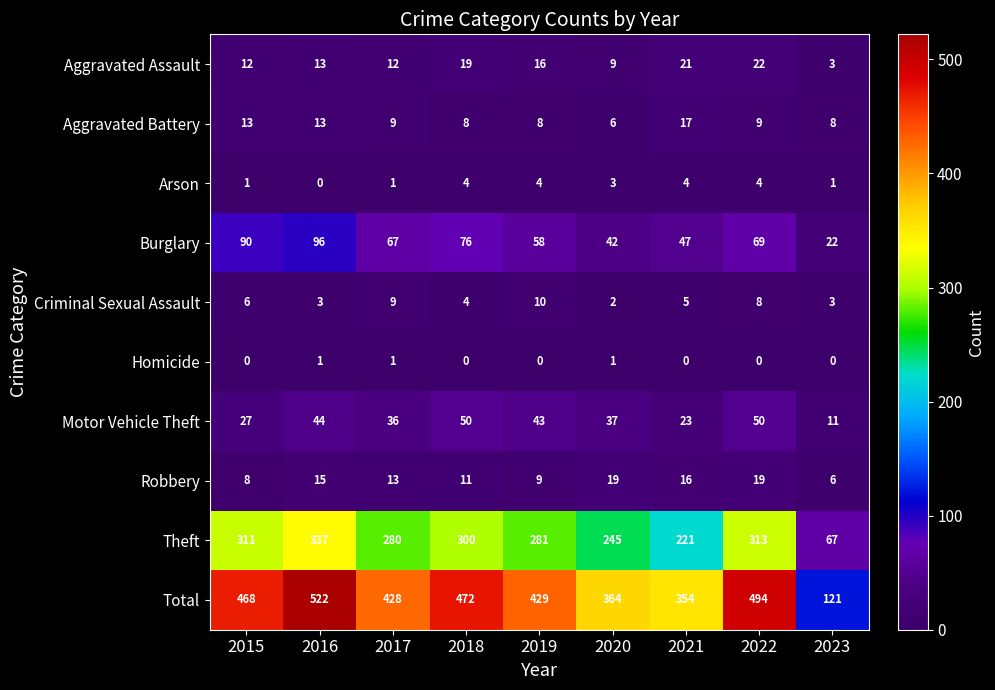

Which series changed the most between 2022 and 2023?

Total